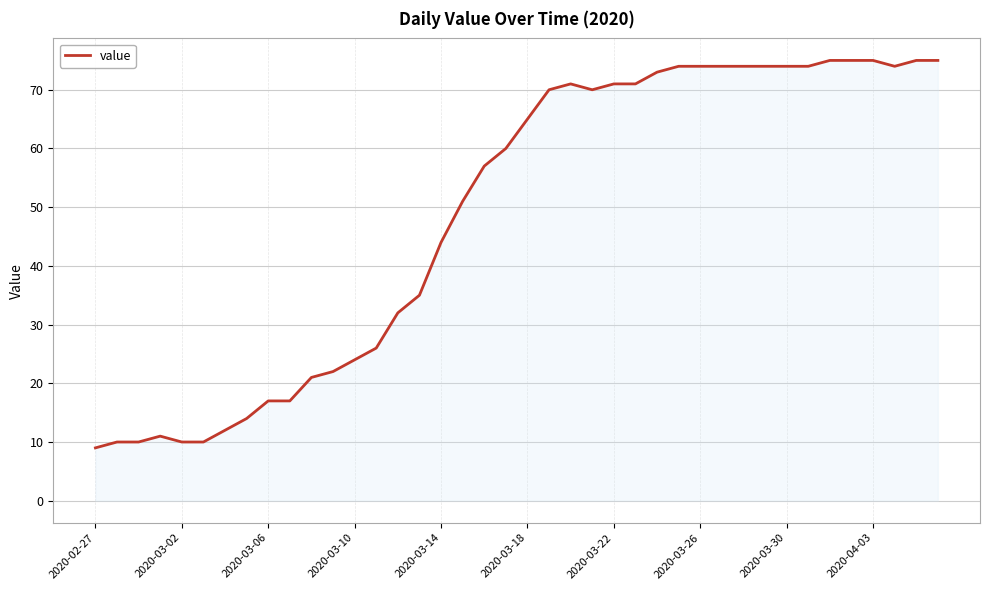

What is the greatest value displayed?

75